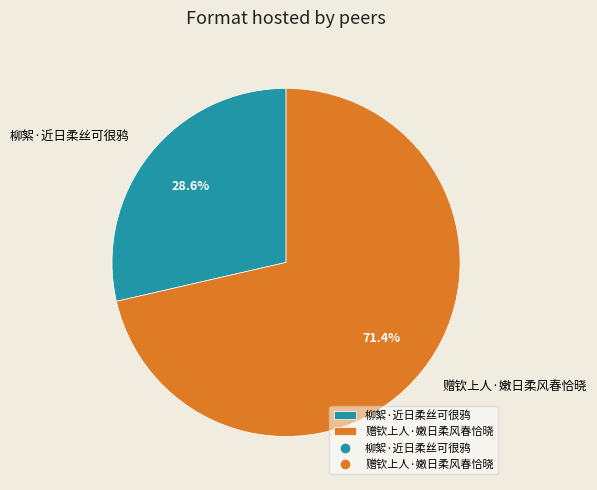

Between 柳絮·近日柔丝可很鸦 and 赠钦上人·嫩日柔风春恰晓, which is larger?

赠钦上人·嫩日柔风春恰晓